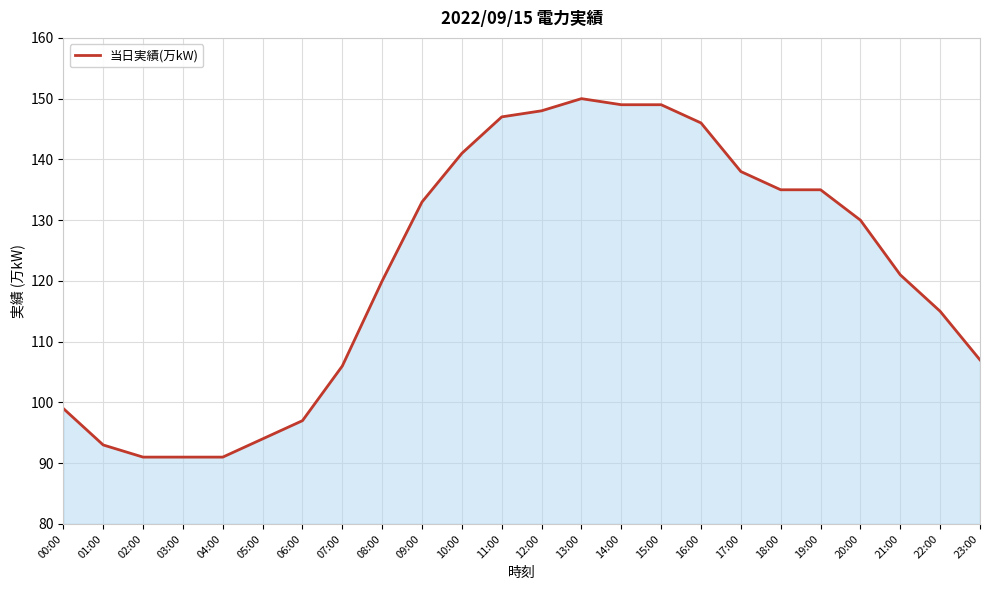

The value at 12:00 is 148. True or false?

True